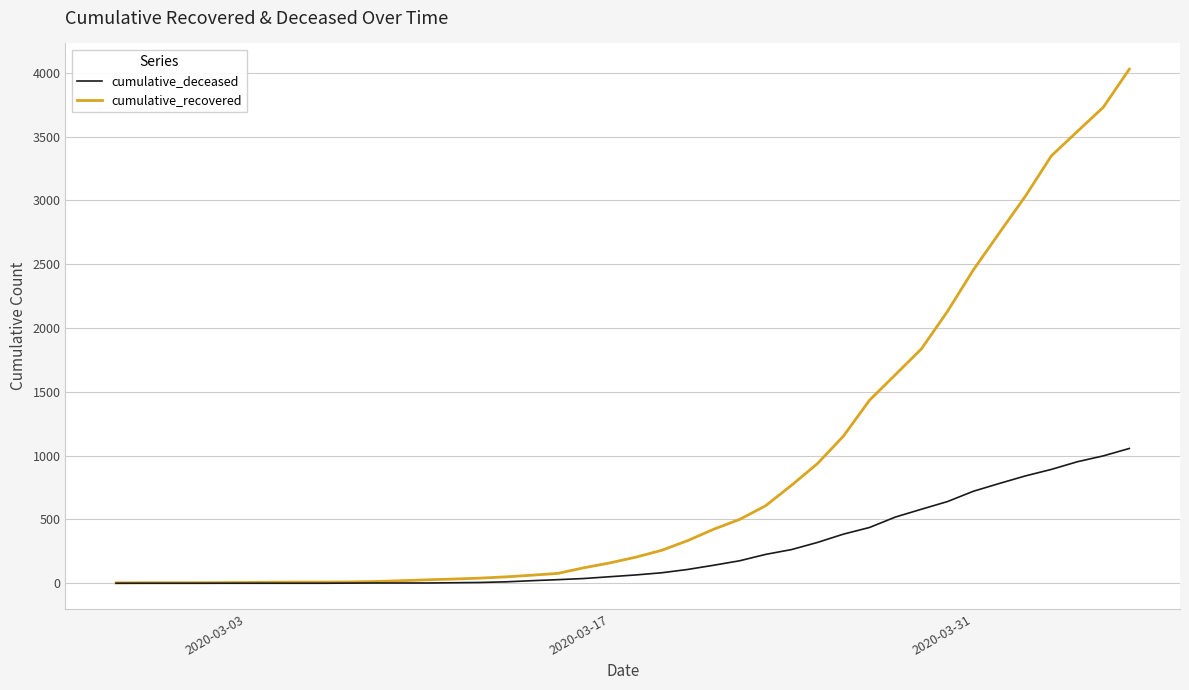

What is the average value of the cumulative_recovered series?

894